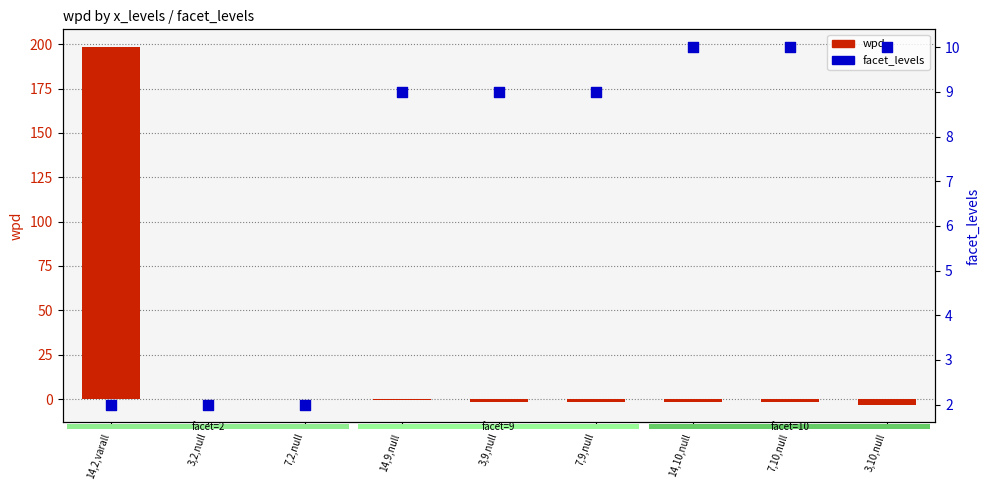

What are all the series names shown in the legend?

wpd, facet_levels